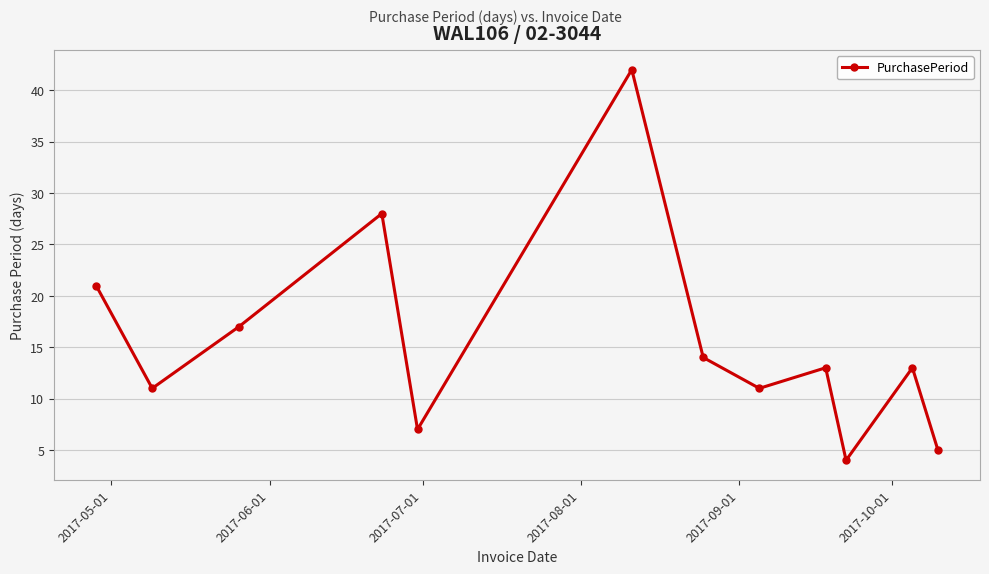

What is the maximum value shown in the chart?

42